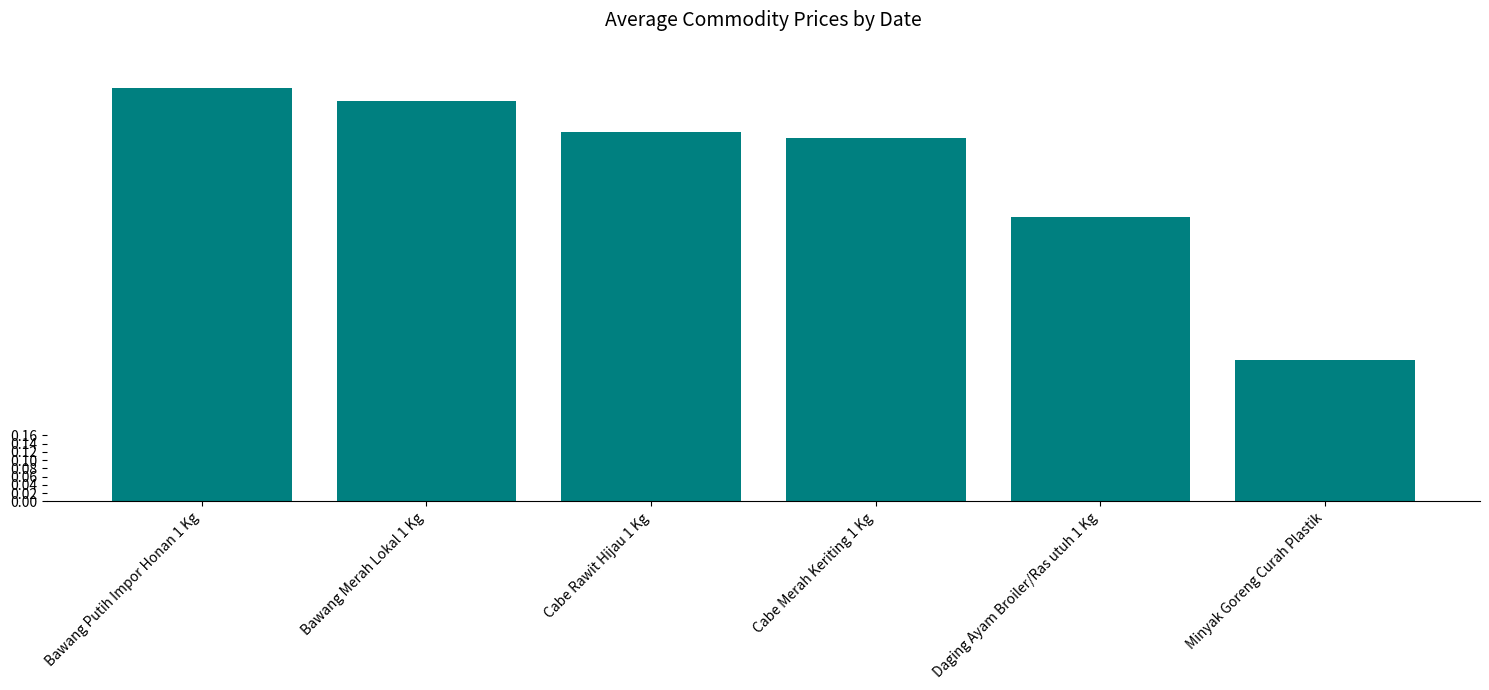

Rank the categories by value from lowest to highest.

Minyak Goreng Curah Plastik, Daging Ayam Broiler/Ras utuh 1 Kg, Cabe Merah Keriting 1 Kg, Cabe Rawit Hijau 1 Kg, Bawang Merah Lokal 1 Kg, Bawang Putih Impor Honan 1 Kg